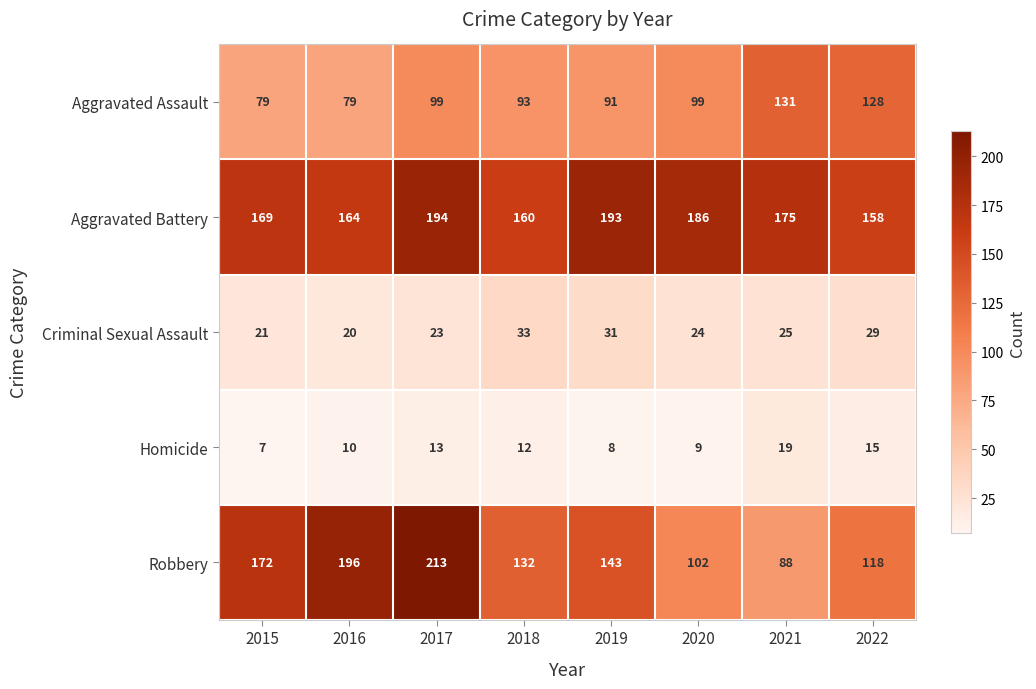

The value of Robbery at 2017 is 373. True or false?

False